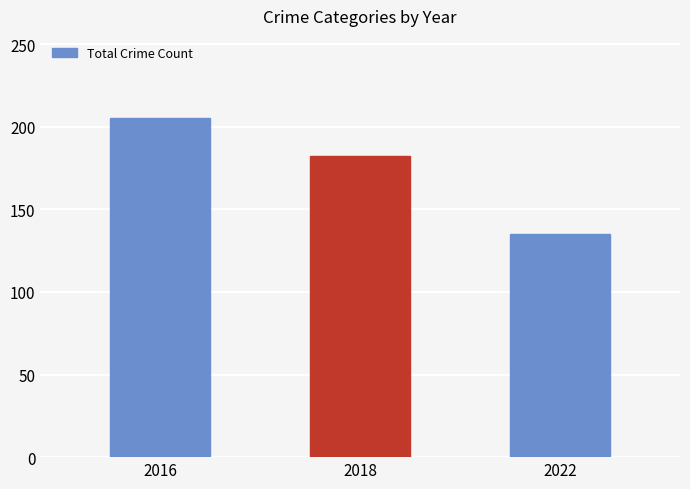

What is the difference between the values at 2016 and 2022?

70